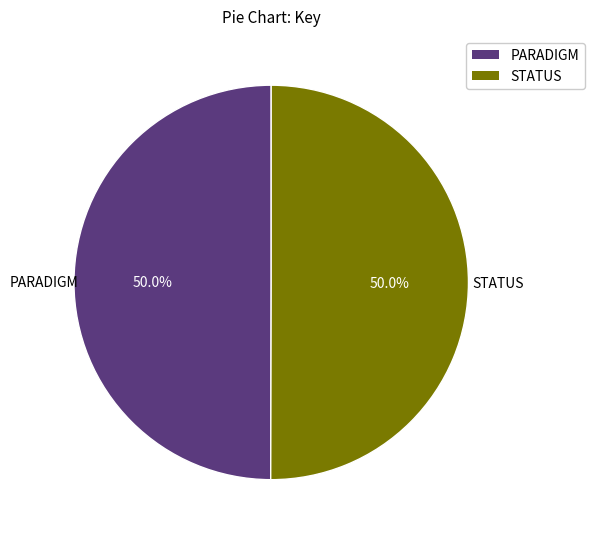

What percentage is NOT represented by STATUS?

50.0%